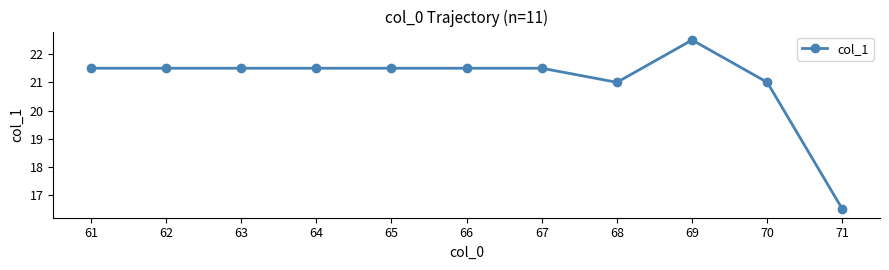

Approximately how many times larger is the value at 69 compared to 66?

1.0